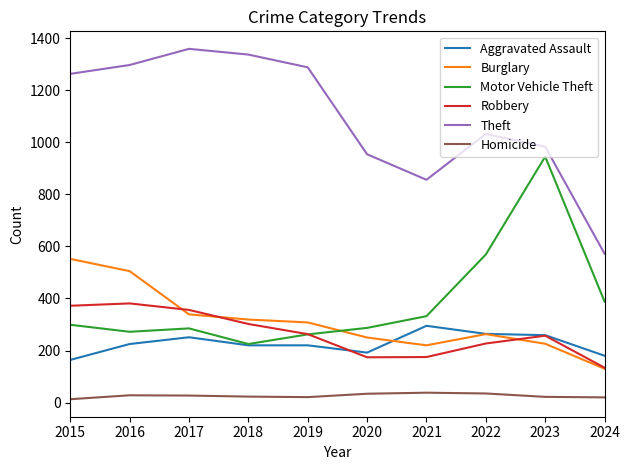

Does the chart display data point markers on the line(s)?

No